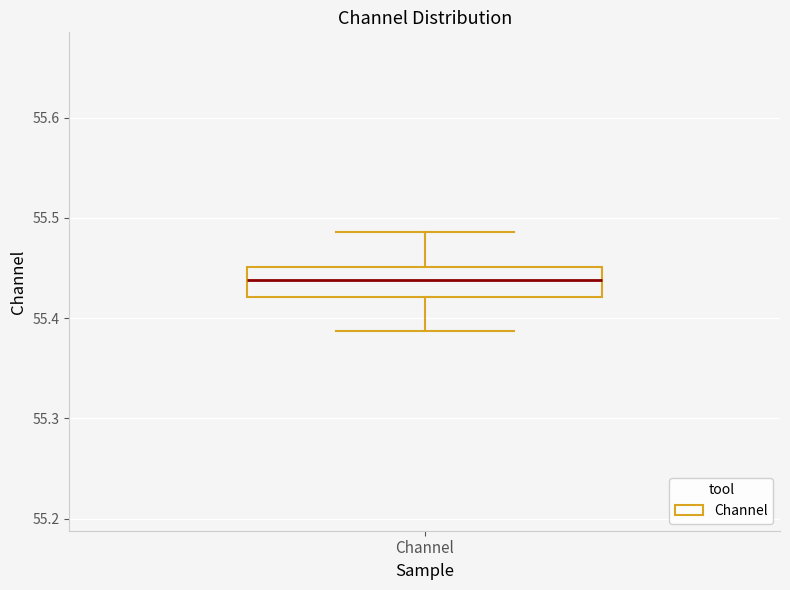

Where does the lower whisker of the box for Channel end on the y-axis? The values are not printed on the chart, so give them approximately, as read against the axis.

55.39